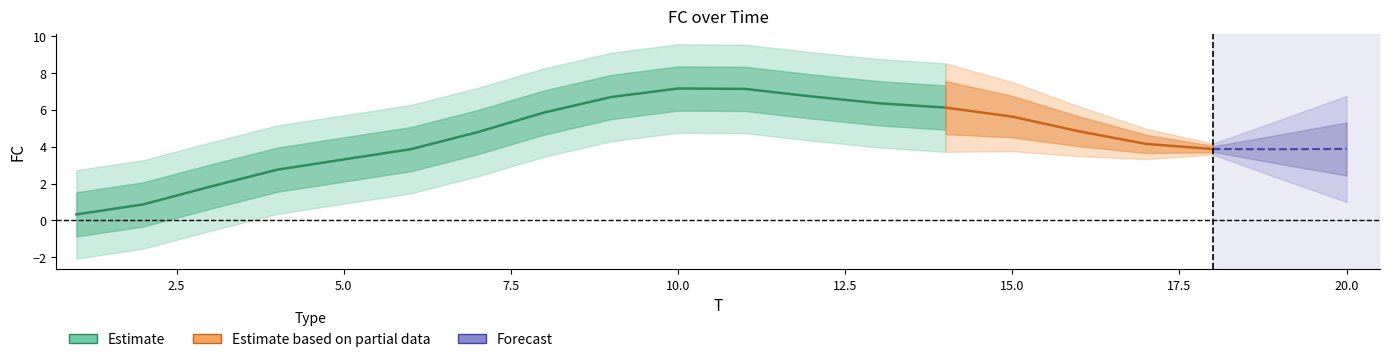

How many data points are above 5?

8